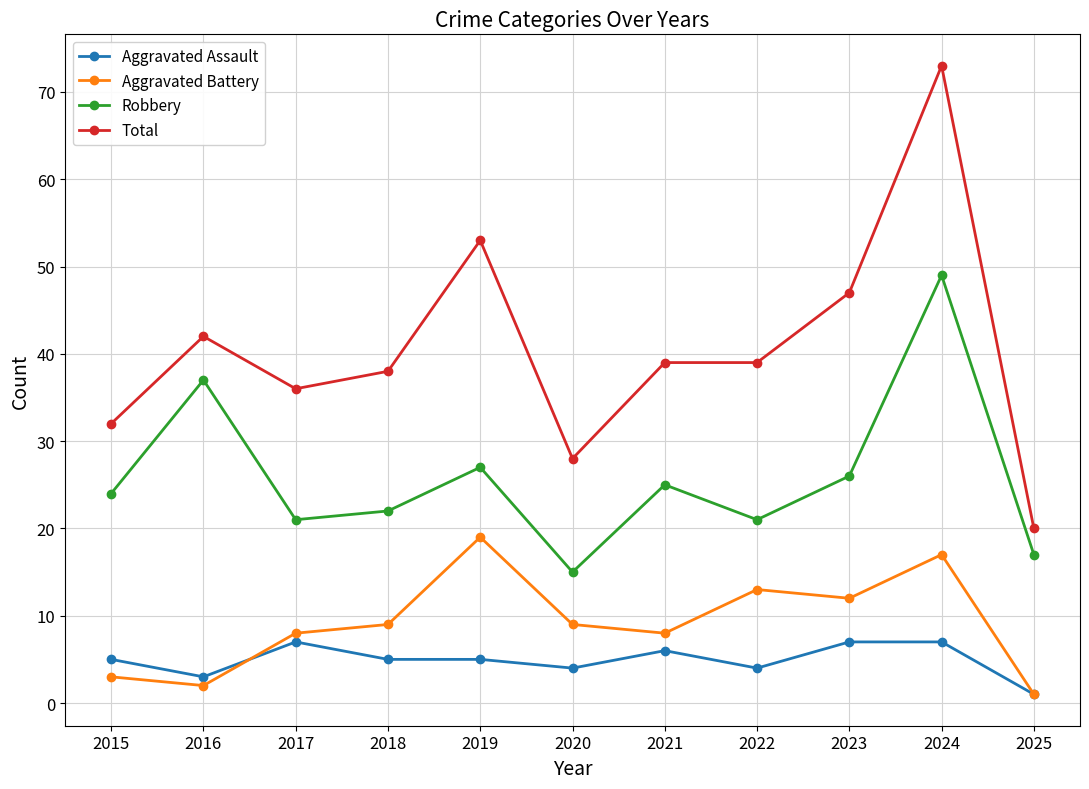

What is the difference between the maximum and second lowest values in the Total series?

45